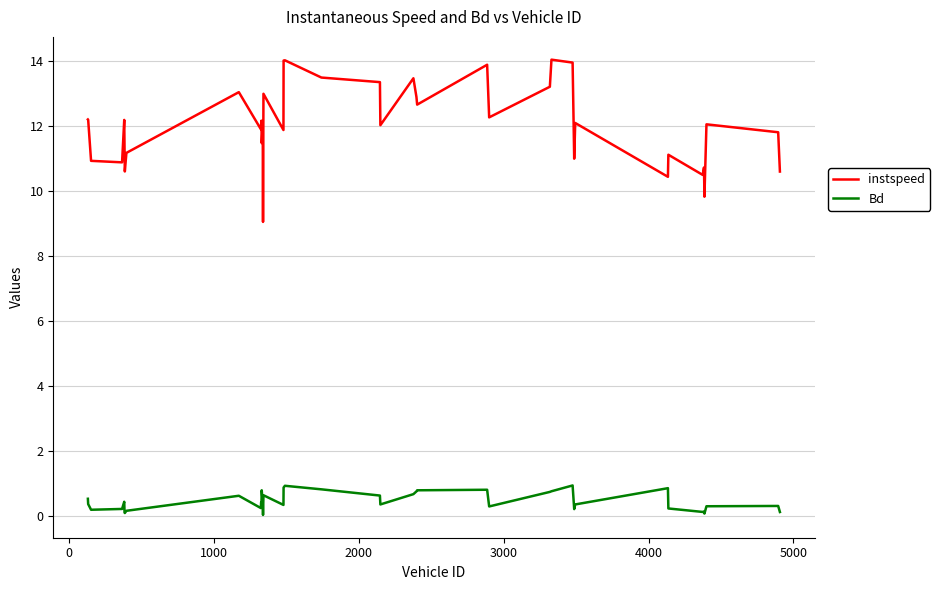

Rank the series by their average value, from highest to lowest.

instspeed, Bd